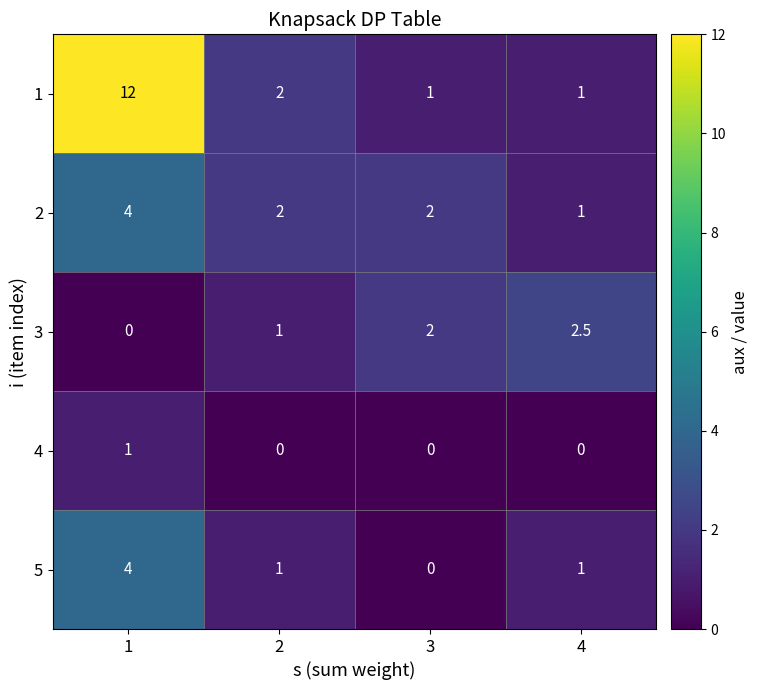

At how many categories does at least one series exceed 4?

1